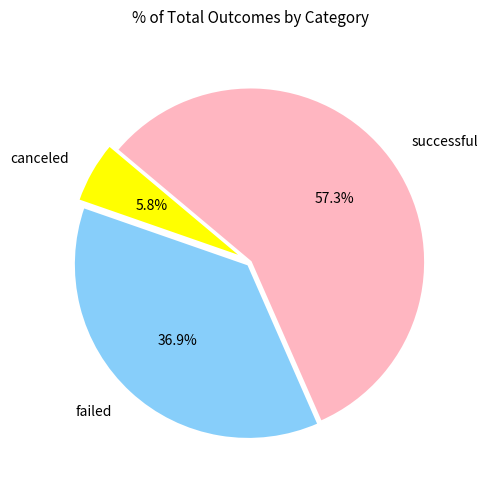

Which has a higher value, successful or canceled?

successful